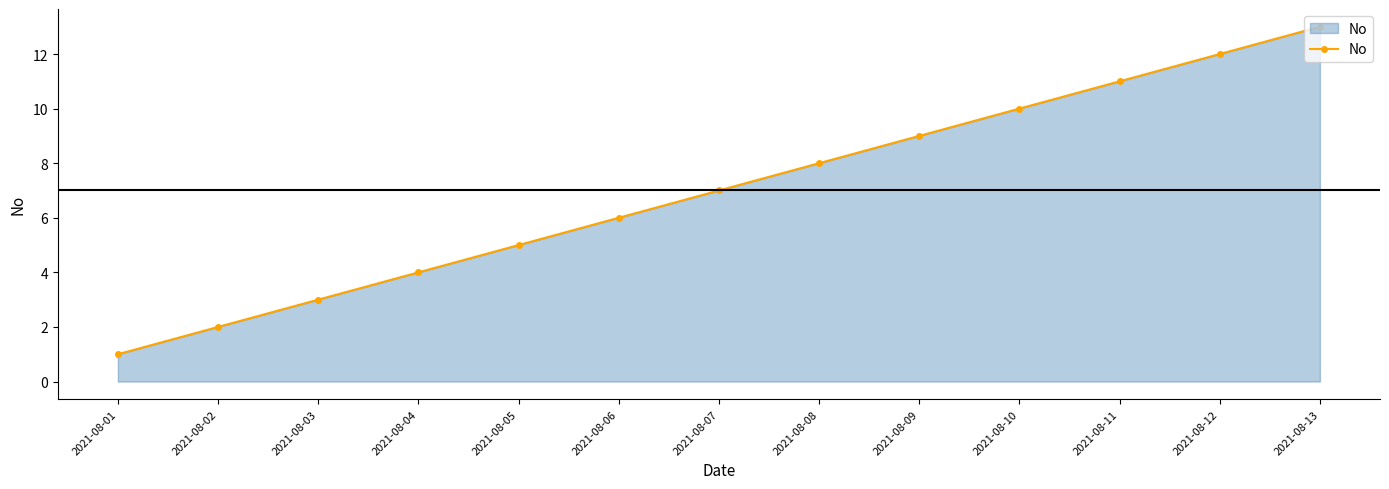

At which category does the chart reach its peak across all series?

2021-08-13